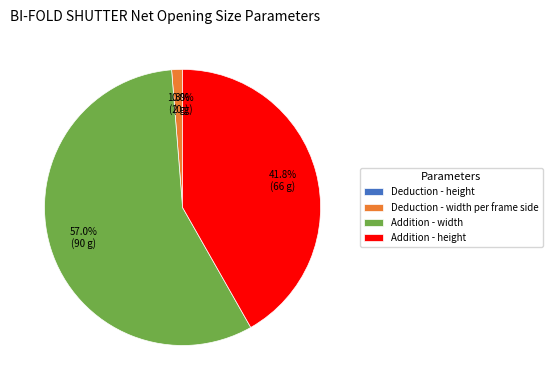

True or false: Addition - width accounts for 46% of the total.

False